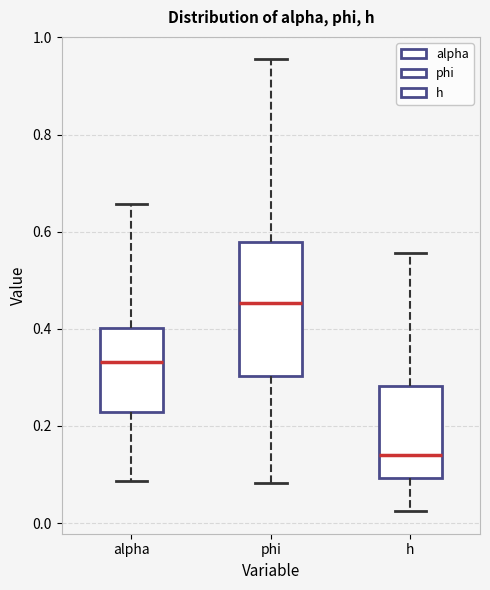

Reading left to right, transcribe this box plot: for each box, give where its median line is, the range the box spans, and where its two whiskers end, as read against the y-axis. The values are not printed on the chart, so give them approximately, as read against the axis.

alpha: median 0.34, box 0.22 to 0.40, whiskers 0.08 to 0.66
phi: median 0.46, box 0.30 to 0.58, whiskers 0.08 to 0.96
h: median 0.14, box 0.10 to 0.28, whiskers 0.02 to 0.56